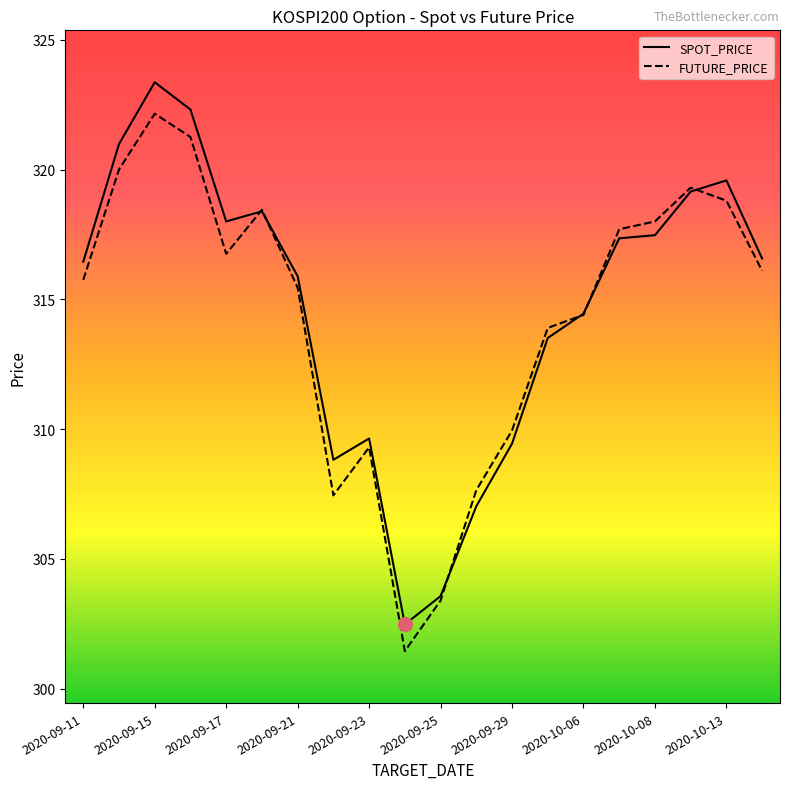

Which series has the widest spread of values?

SPOT_PRICE